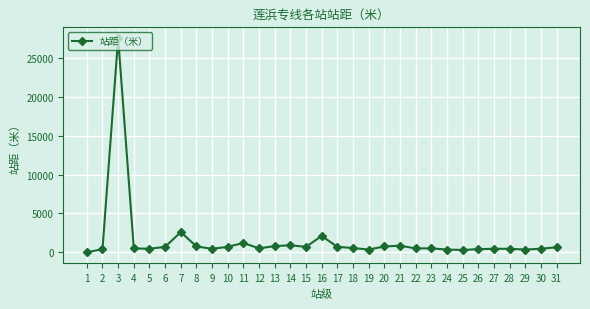

Where is the data nearest to the value 13800?

7